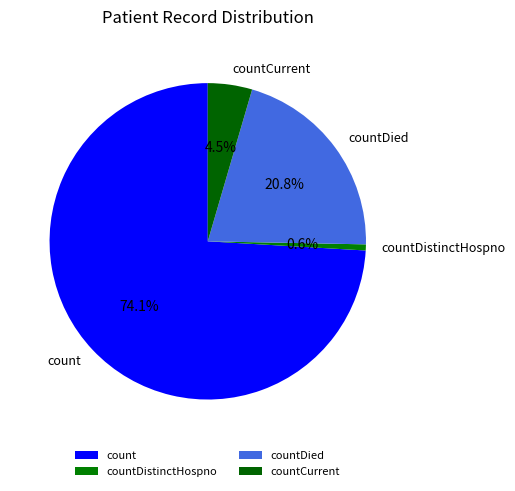

Which slice is the smallest?

countDistinctHospno